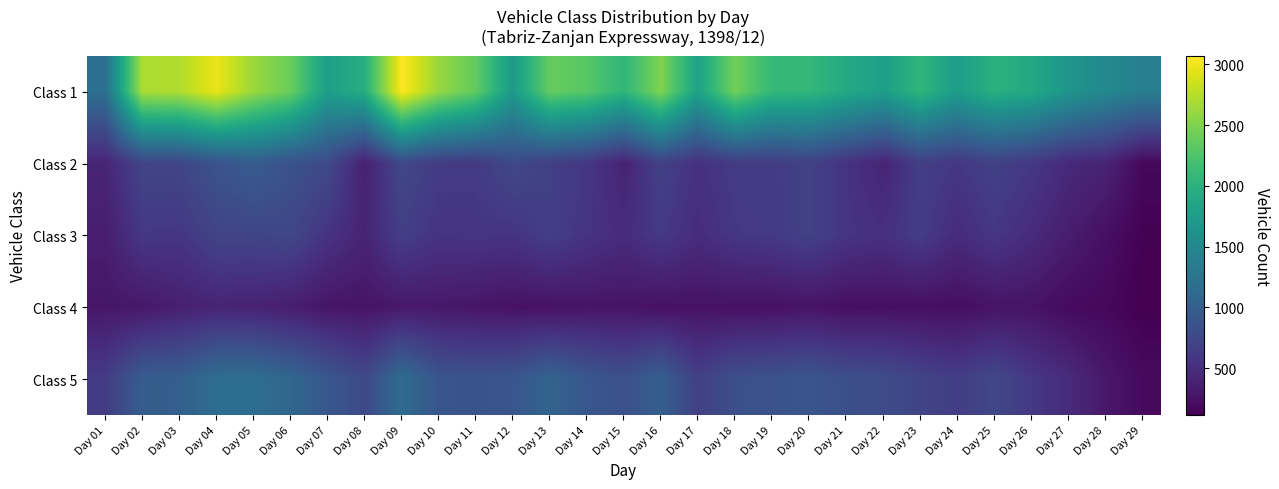

Which series has the largest total across all categories?

Class 1